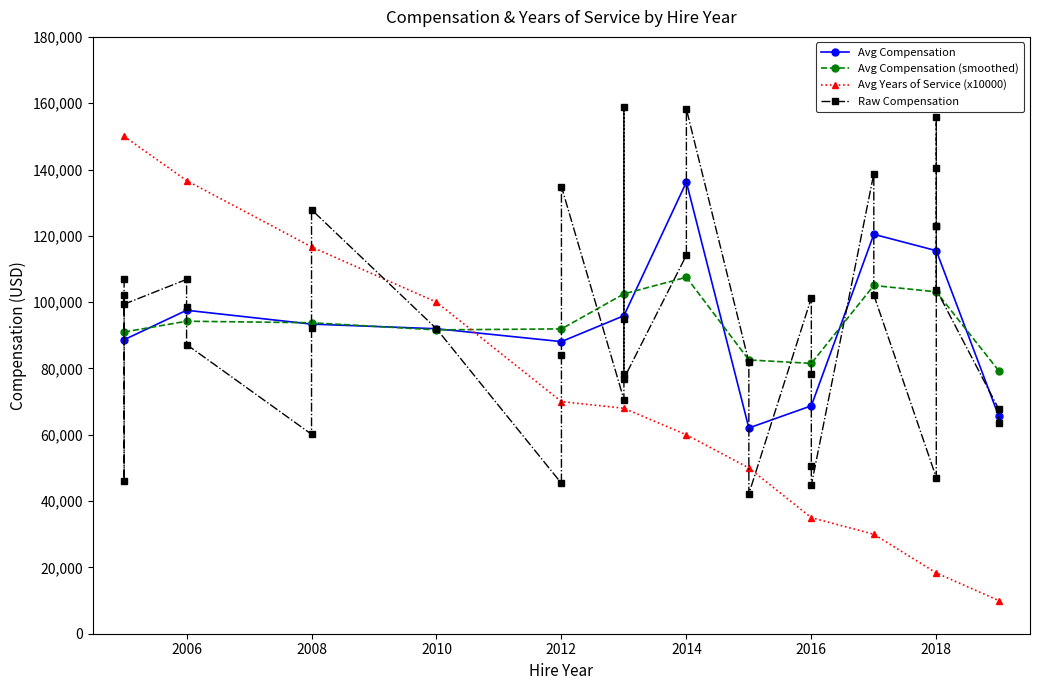

The value of Avg Compensation at 2008 is 131637.9. True or false?

False